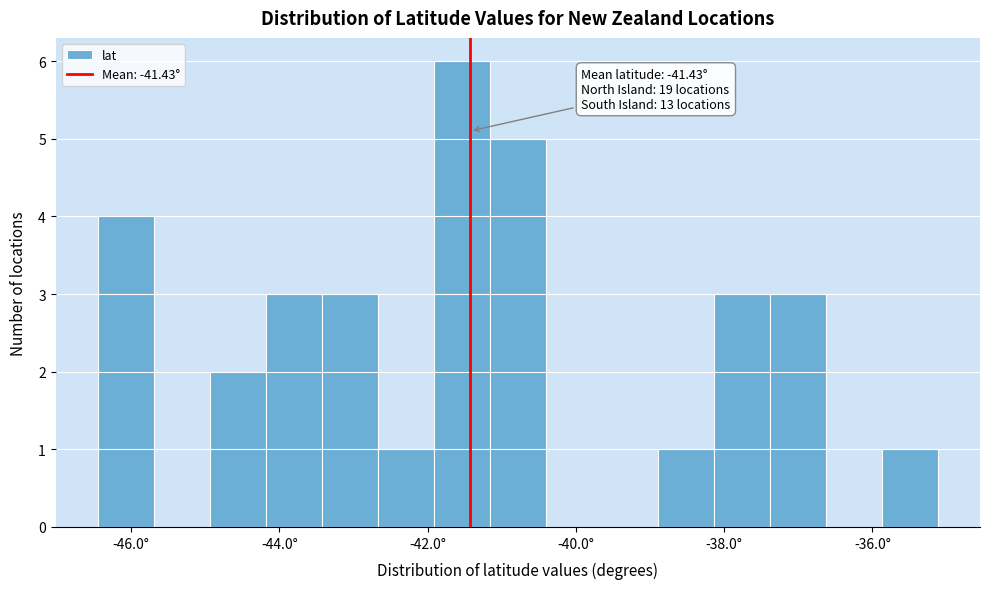

Around what value on the x-axis is the tallest bar? Give the approximate position of its centre, as read against the axis.

-41.6